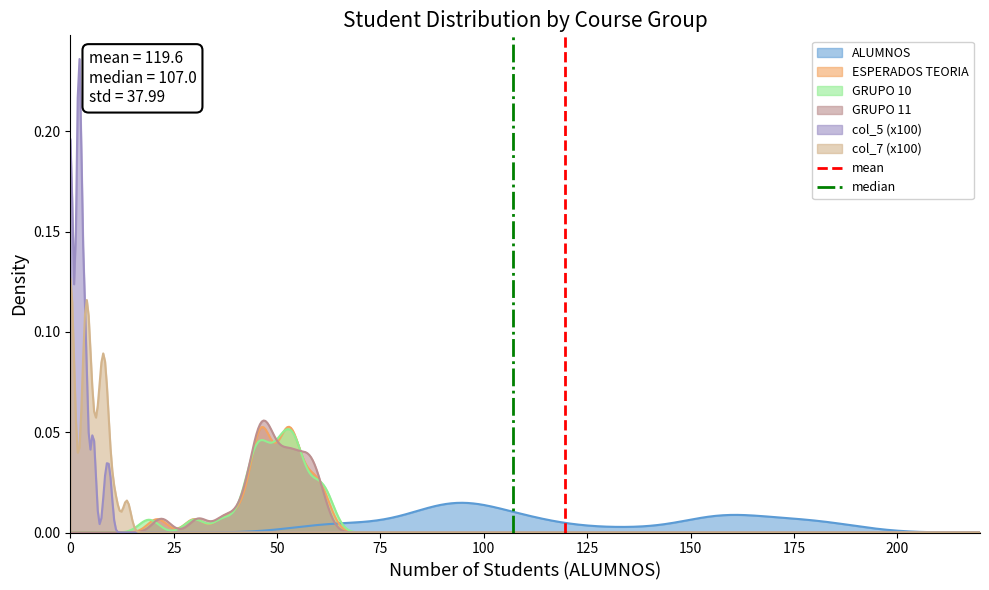

Is it true that mean equals 0 at 0?

False